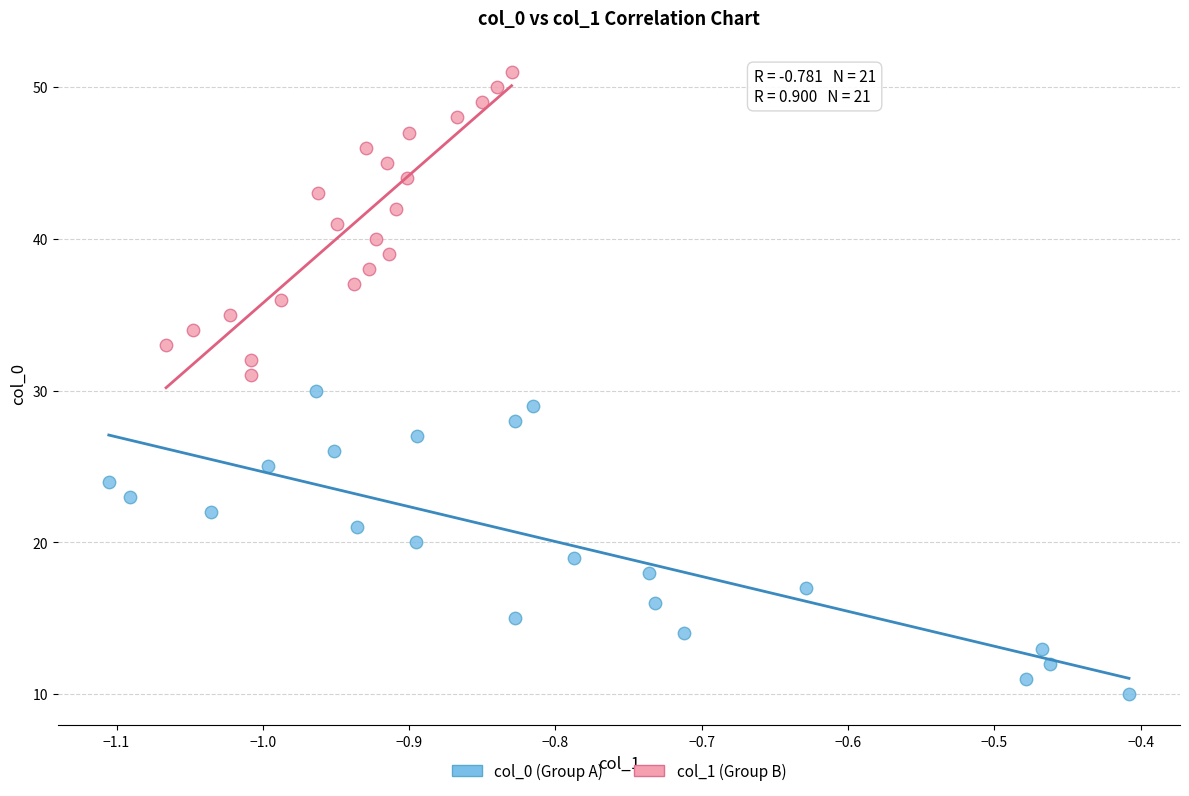

Which series contains the highest Y value?

col_1 (Group B)